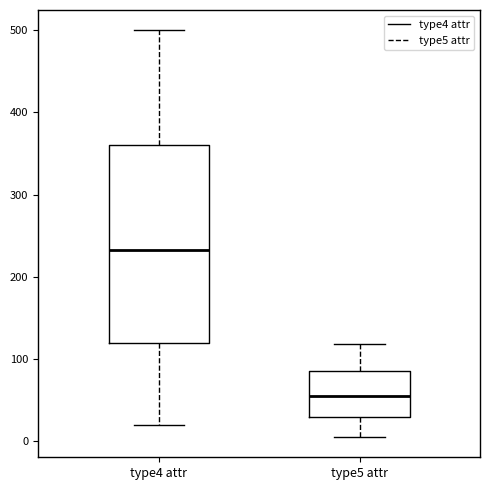

Which box's median line is the highest?

type4 attr